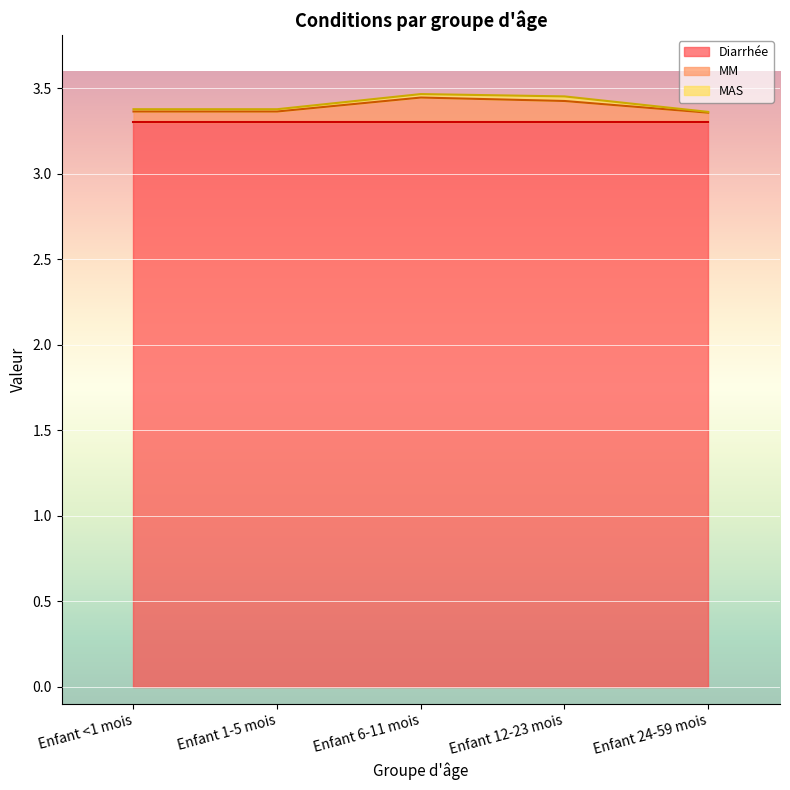

What is the maximum value for Diarrhée?

3.3